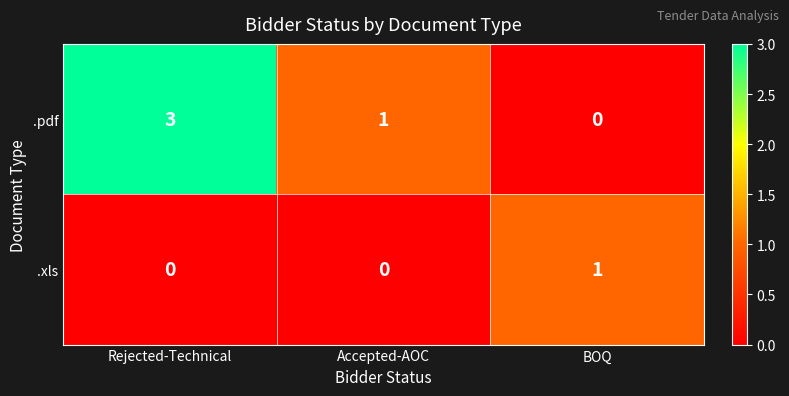

At which category is the sum across all series the highest?

Rejected-Technical